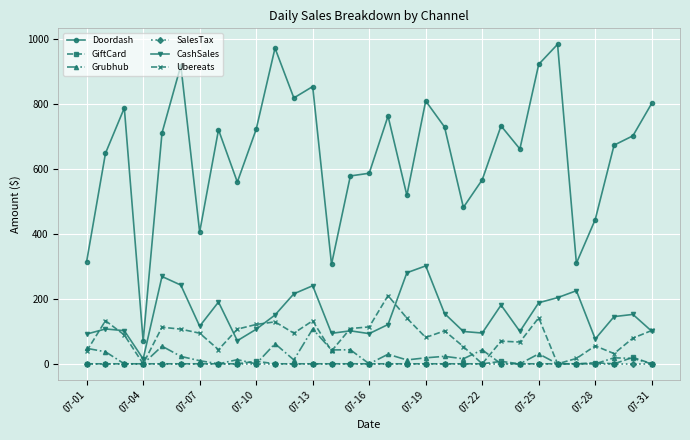

Which series has the largest total across all categories?

Doordash